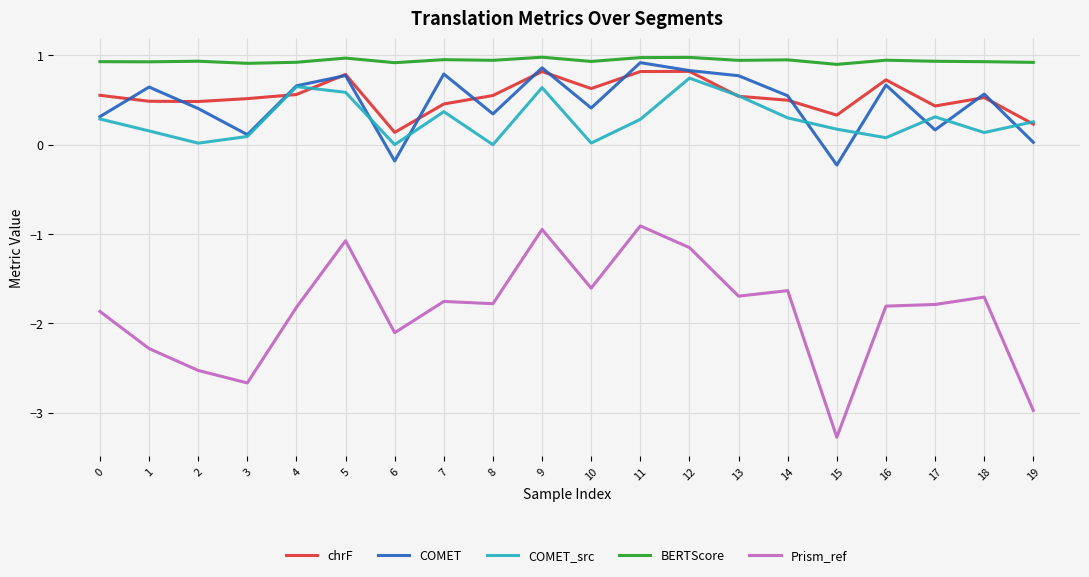

What is the total value across all series at 5?

2.0